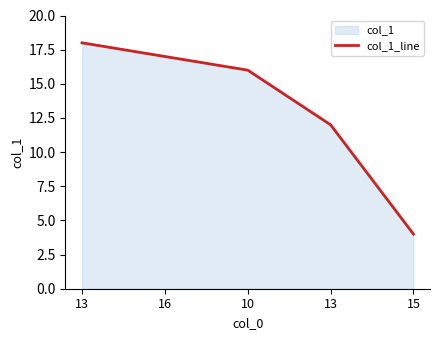

At which label does the data first exceed 16?

13